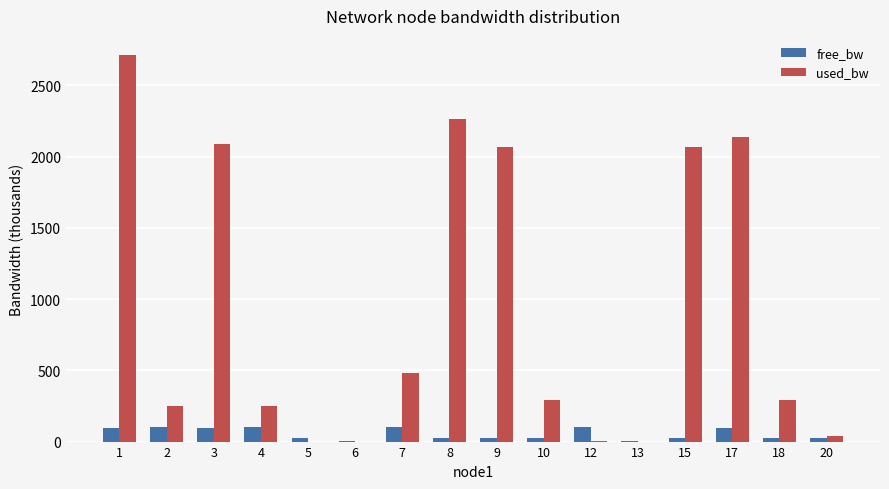

The value of used_bw at 9 is 2066.4. True or false?

True